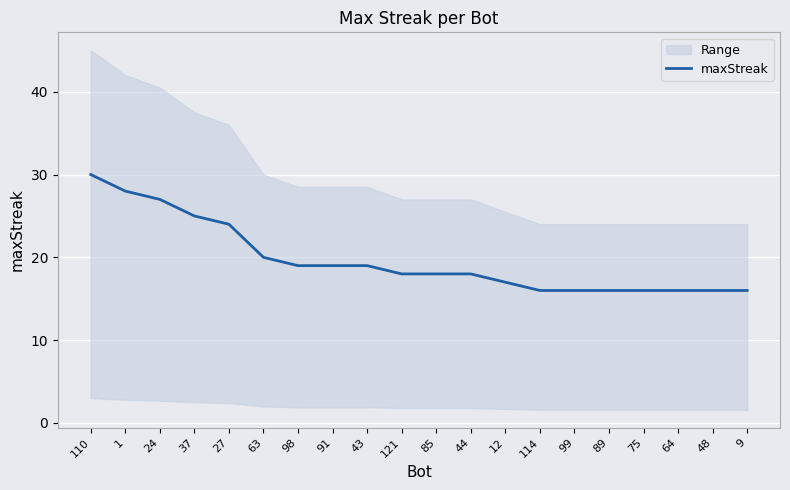

What is the difference between the maximum and second lowest values?

14